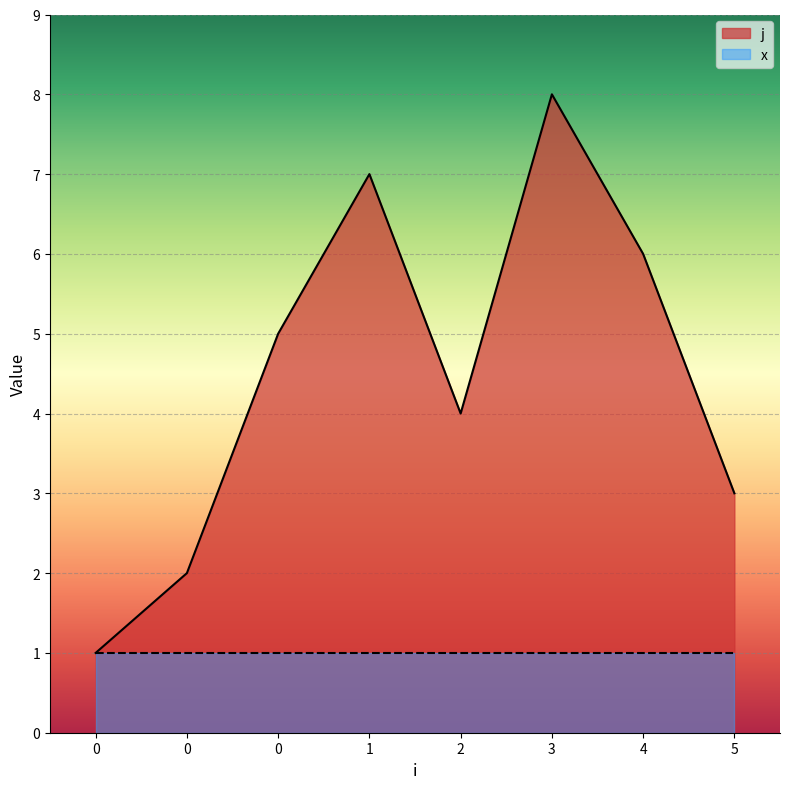

How many interior local peaks (higher than both neighbors) does the data have?

2